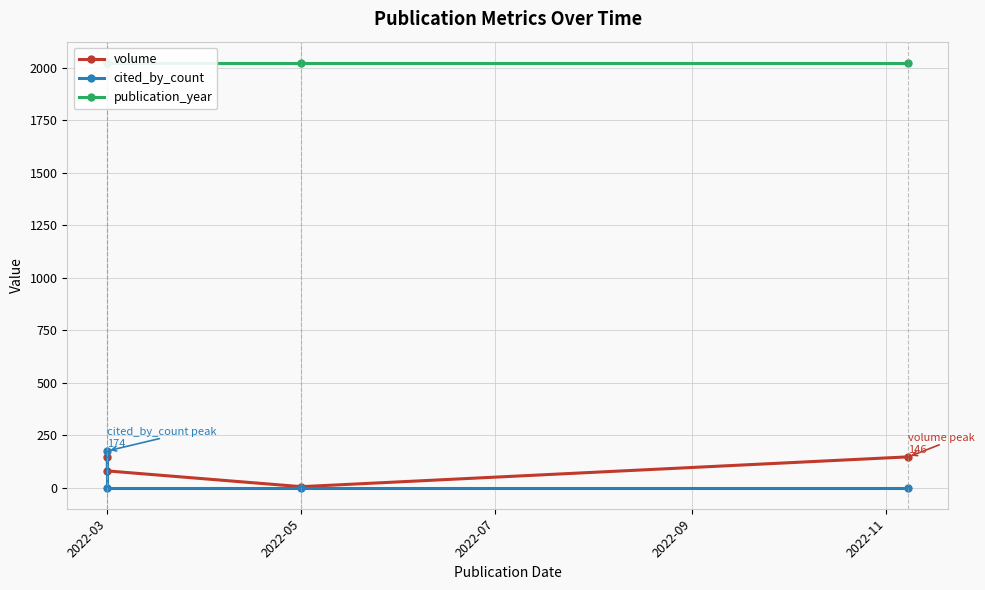

True or false: cited_by_count has more than 0 interior local peaks.

False